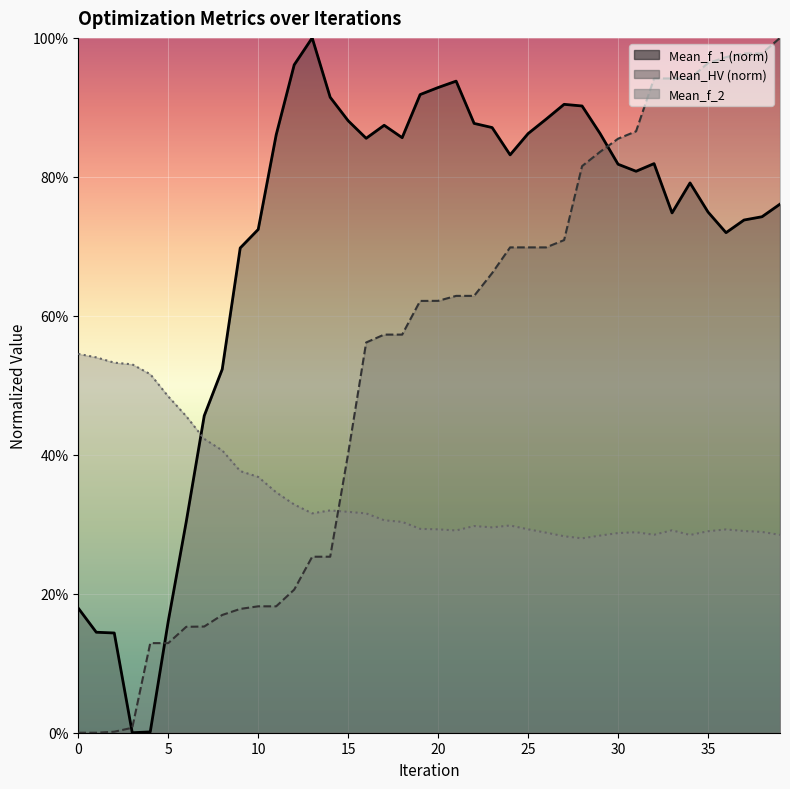

At how many categories does at least one series exceed 0?

40